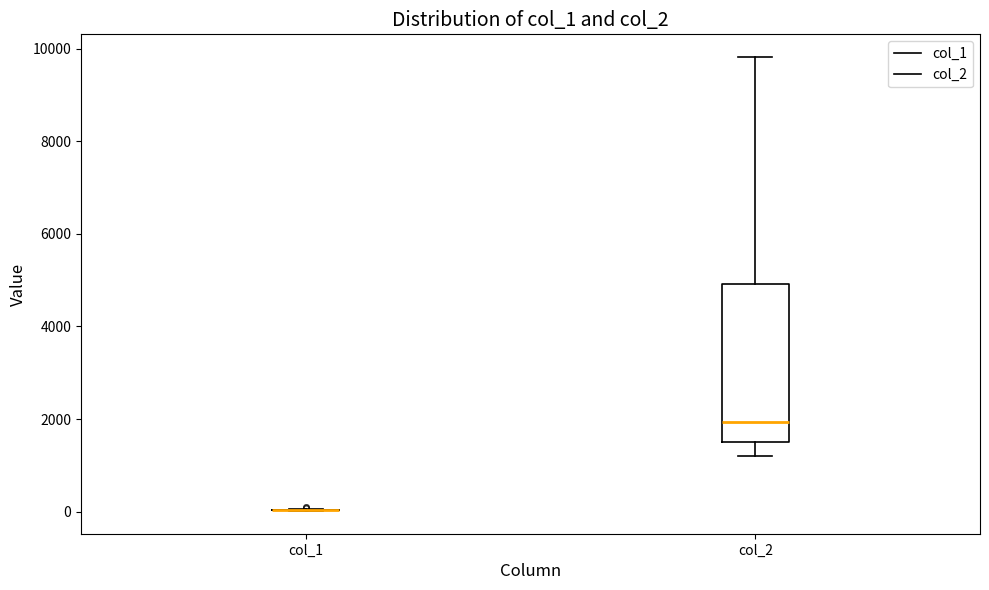

Reading left to right, read every box against the y-axis: the position of its median line, the range the box covers, and the ends of its whiskers. The values are not printed on the chart, so give them approximately, as read against the axis.

col_1: box collapsed to a line at 0, whiskers 0 to 0
col_2: median 2000, box 1600 to 5000, whiskers 1200 to 9800